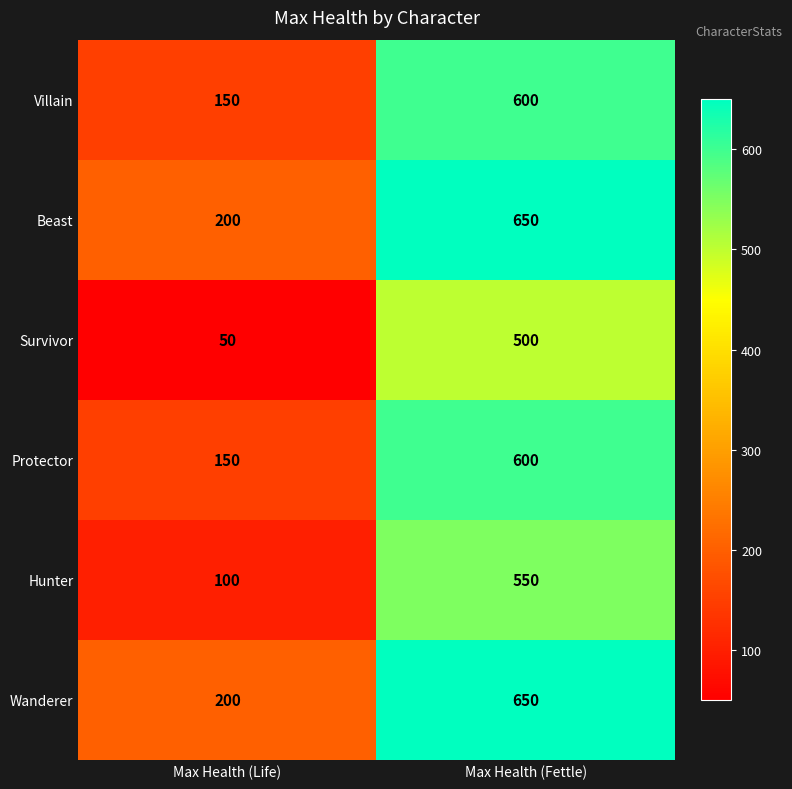

What is the difference between the maximum and minimum values in the Survivor series?

450